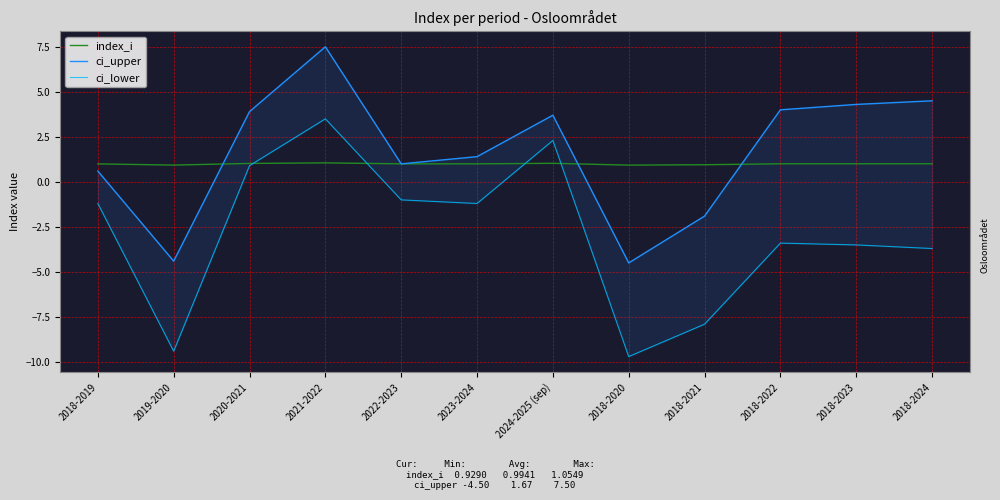

True or false: ci_lower has more than 0 interior local peaks.

True